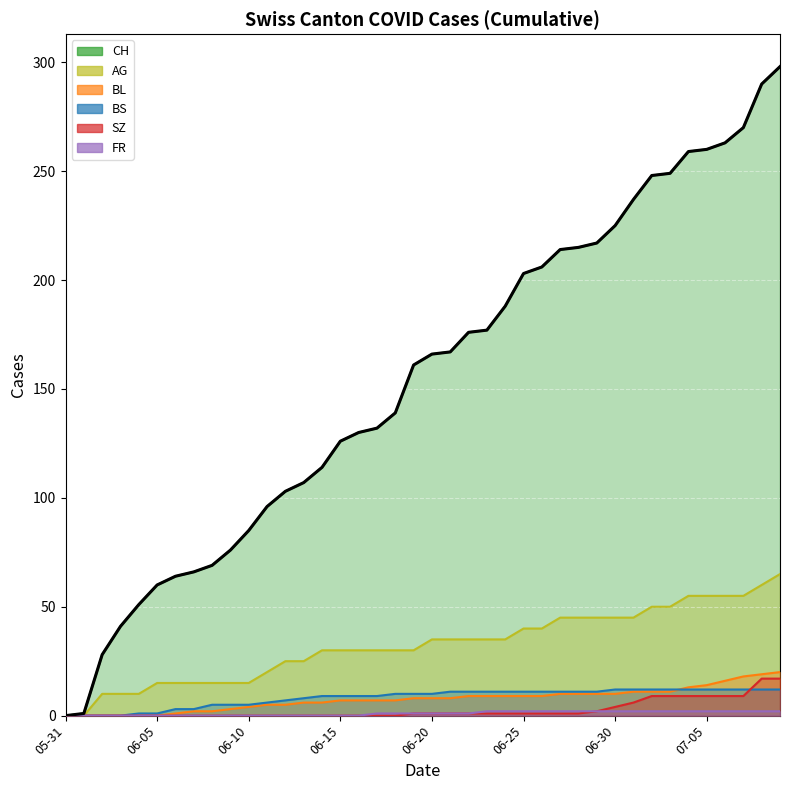

What is the total value across all series at 2020-06-09?

99